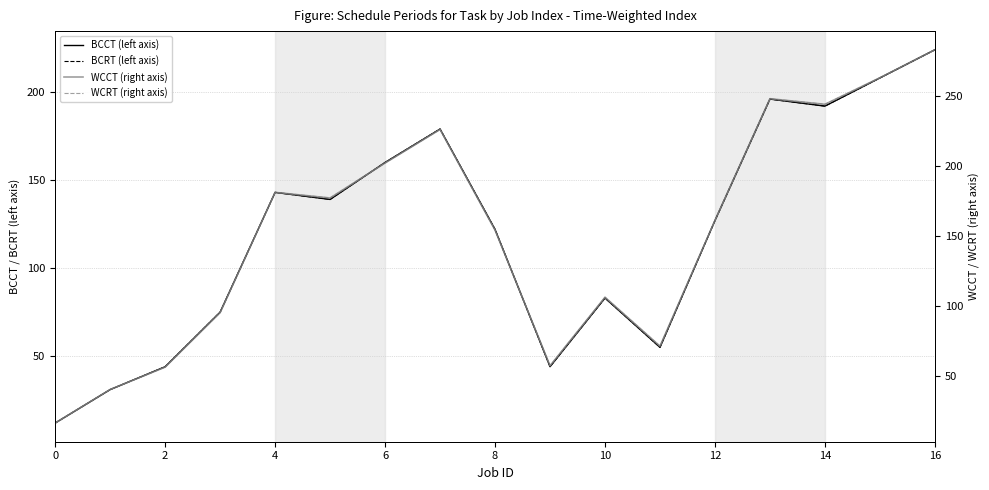

Reading left to right, extract all data points from this chart.

BCCT (left axis): 12	31	44	75	143	139	160	179	122	44	83	55	127	196	192	208	224
BCRT (left axis): 12	31	44	75	143	139	160	179	122	44	83	55	127	196	192	208	224
WCCT (right axis): 16	40	56	95	181	177	202	226	154	57	106	71	161	248	244	263	283
WCRT (right axis): 16	40	56	95	181	177	202	226	154	57	106	71	161	248	244	263	283